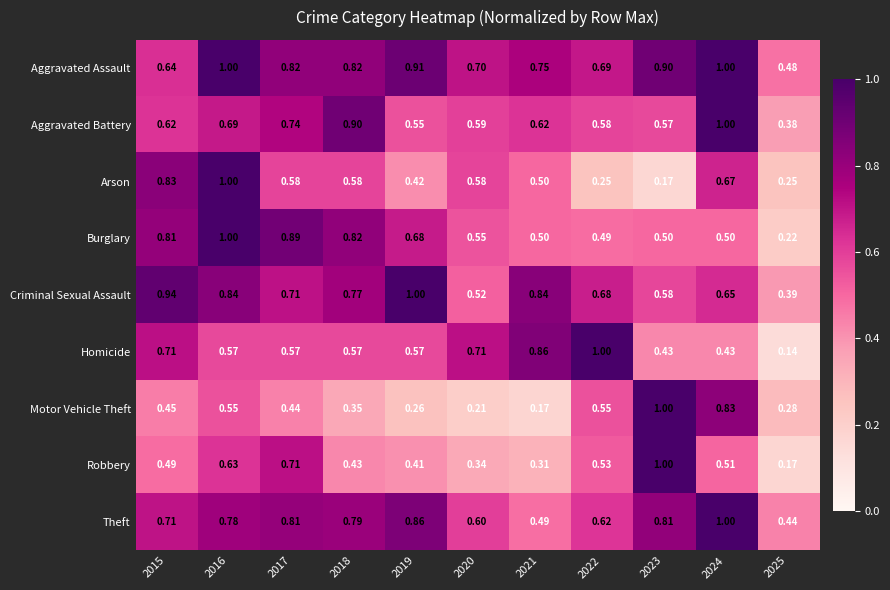

Which series has the widest spread of values?

Homicide